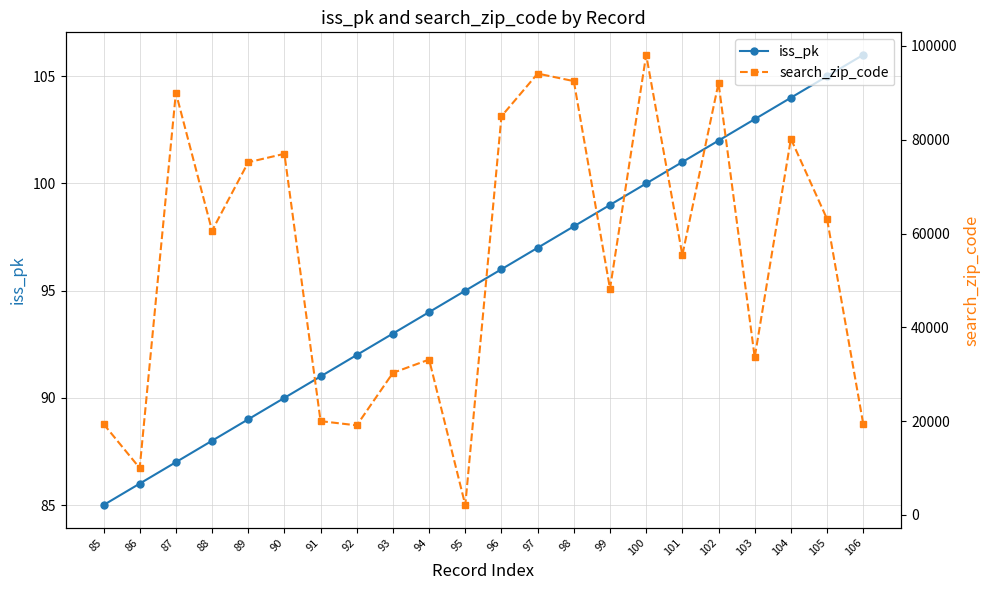

Is the value of iss_pk at 87 greater than the value of search_zip_code at 92?

No